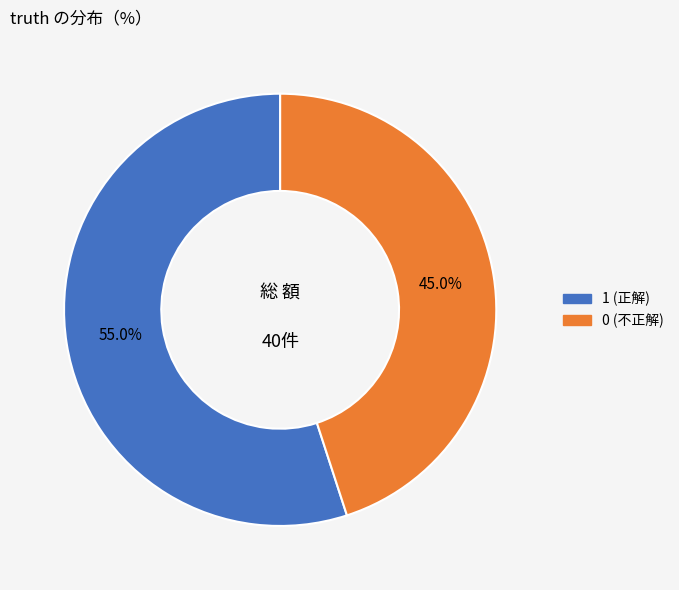

What percentage is the 1 slice, to the nearest percent?

55%